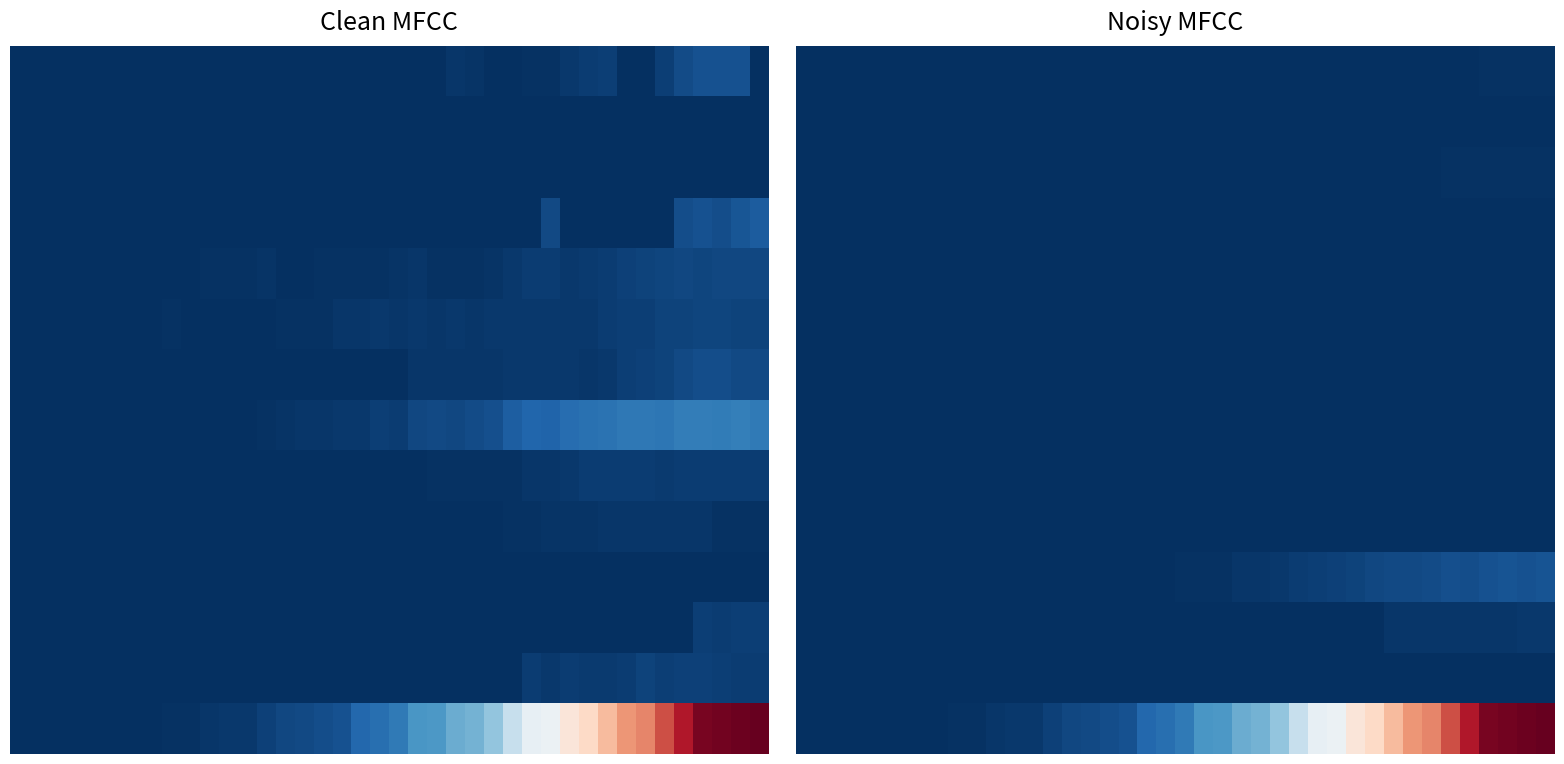

At how many categories does at least one series exceed 310?

6